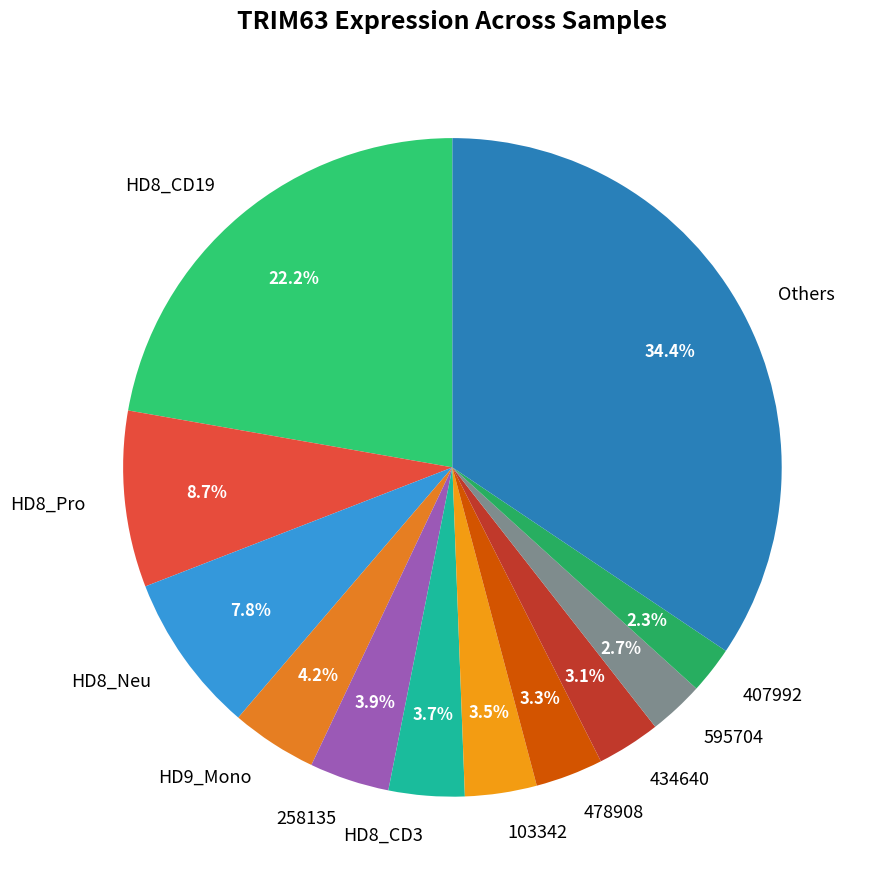

Combined, do Others and 478908 account for over 50%?

No